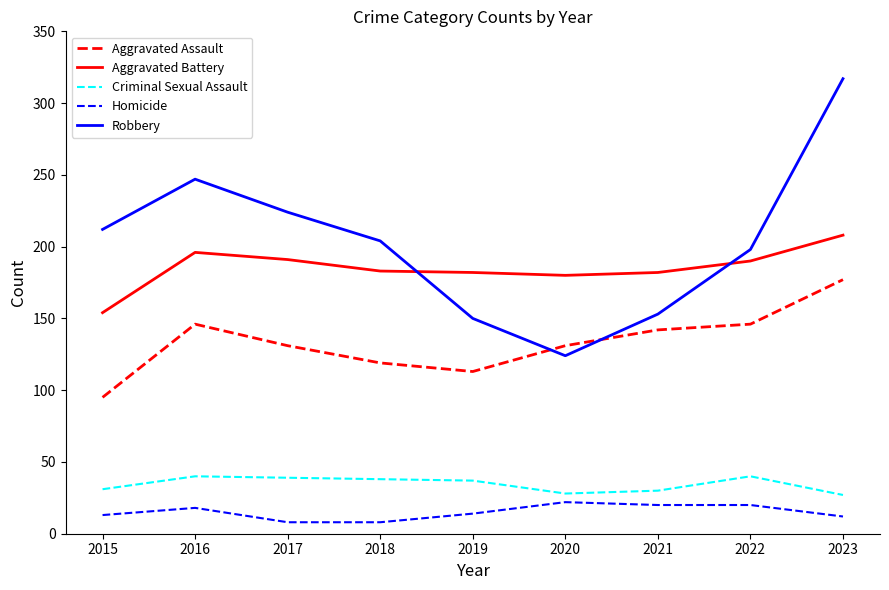

True or false: Robbery and Aggravated Battery cross at least once.

True